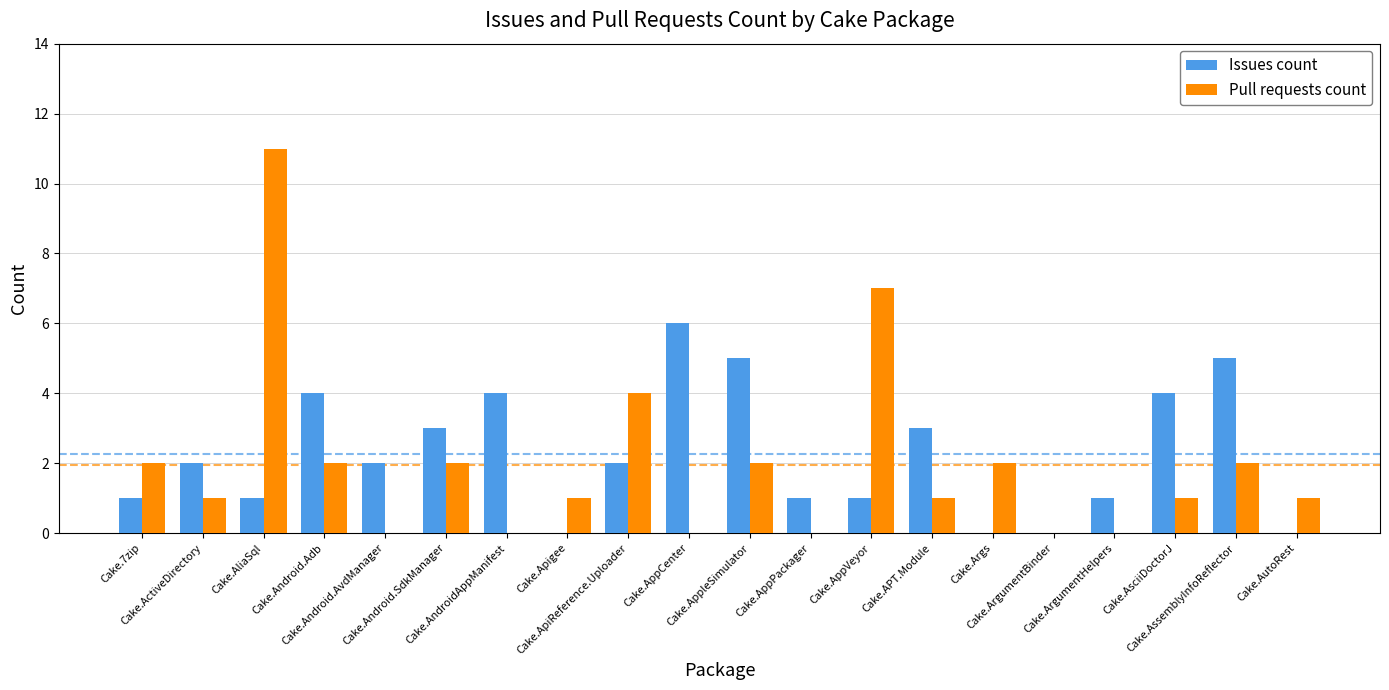

What is the greatest value displayed?

11